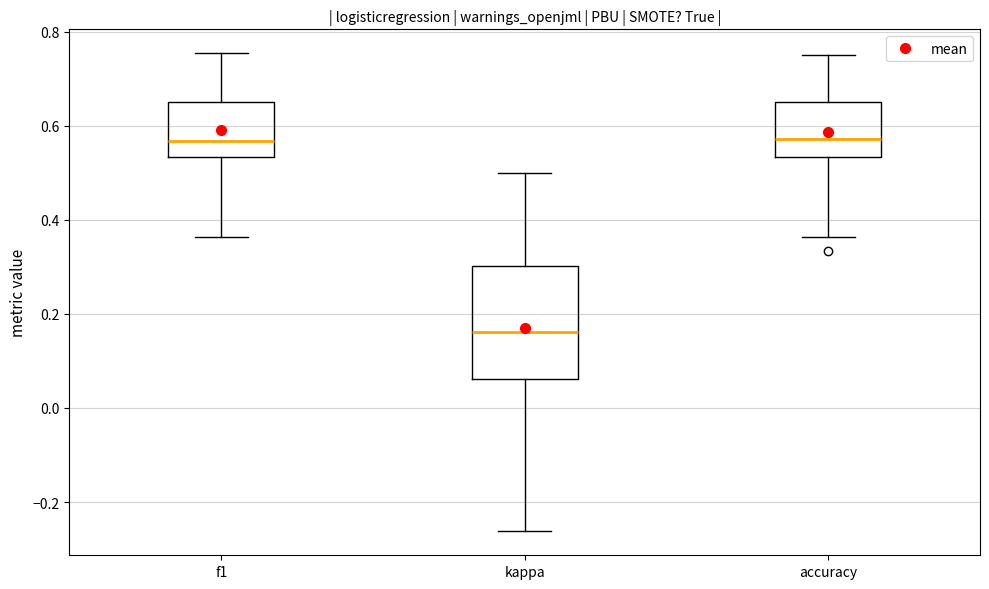

Comparing the boxes themselves (not the whiskers), which one is the tallest?

kappa